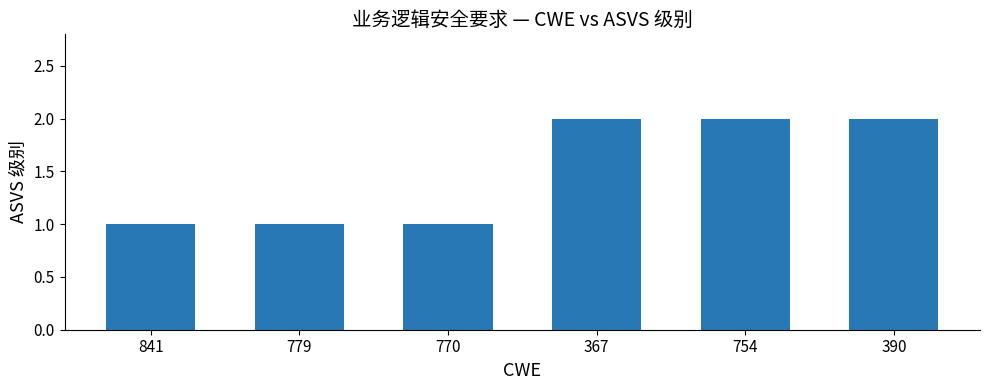

Is it true that the value at 367 is 2?

True